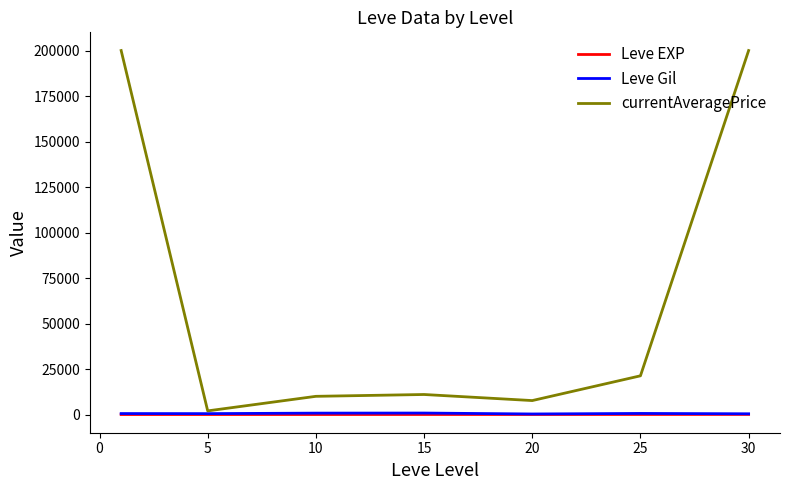

Which series has the largest total across all categories?

currentAveragePrice